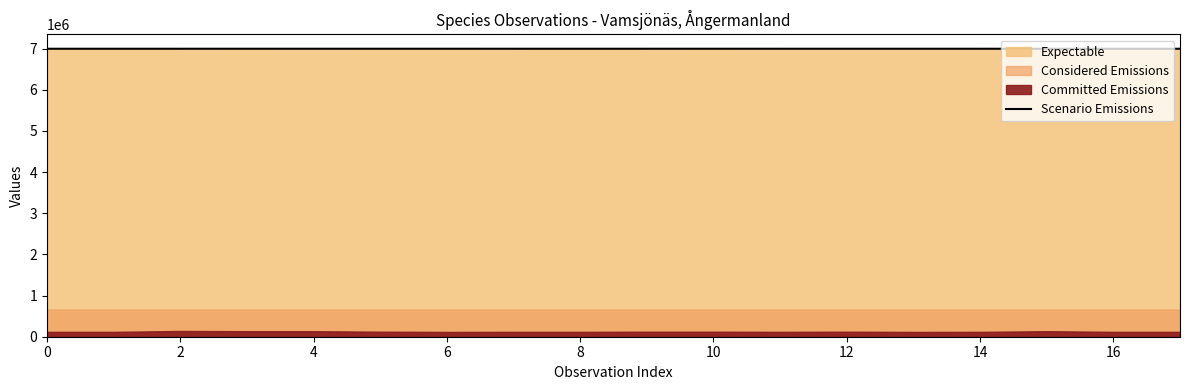

What is the maximum value for Scenario Emissions?

6997872